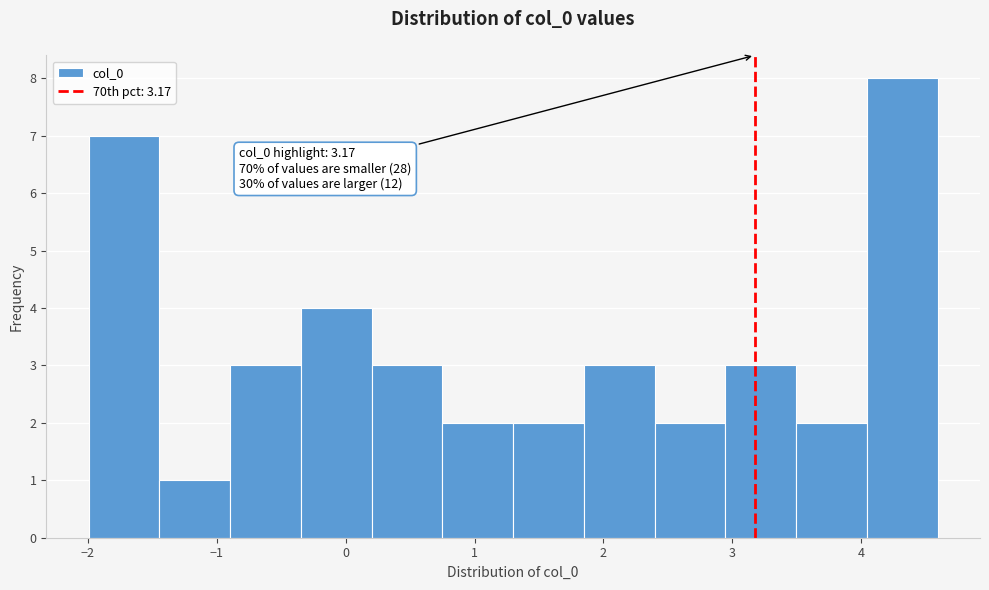

Over which range of the x-axis is the bar tallest?

4.0 to 4.6